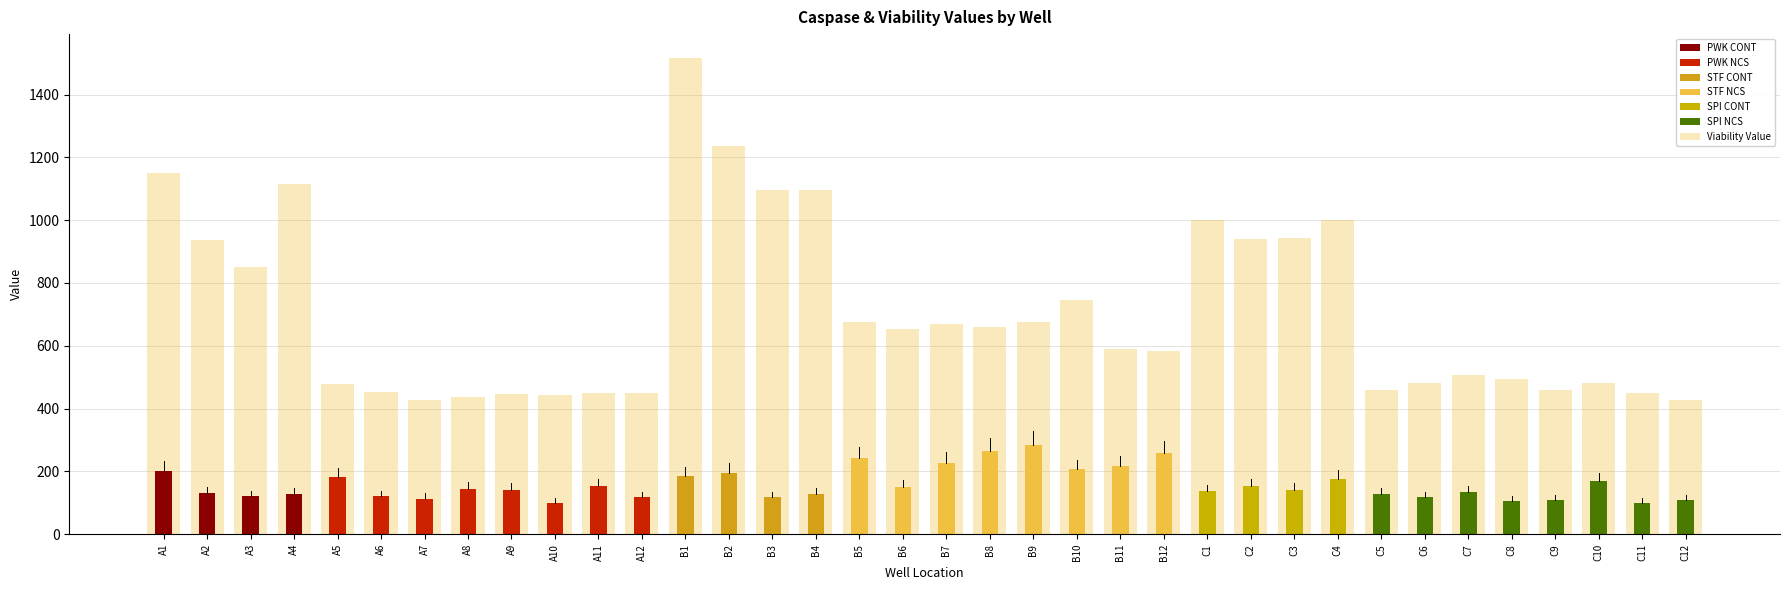

What is the difference between the values at B5 and B10?

68.7